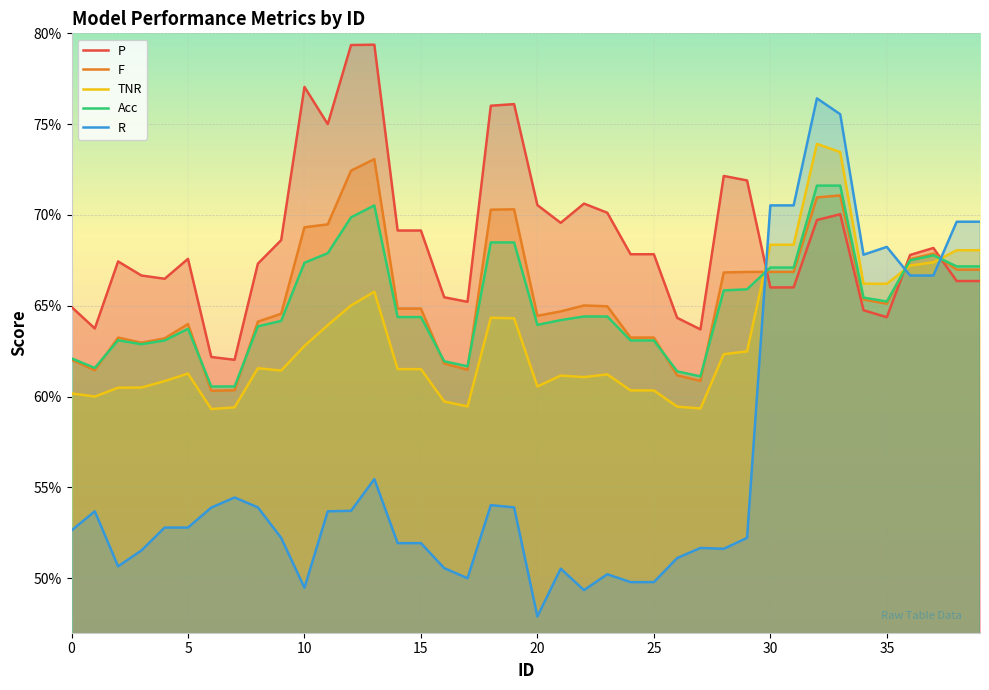

What are all the series names shown in the legend?

P, F, TNR, Acc, R